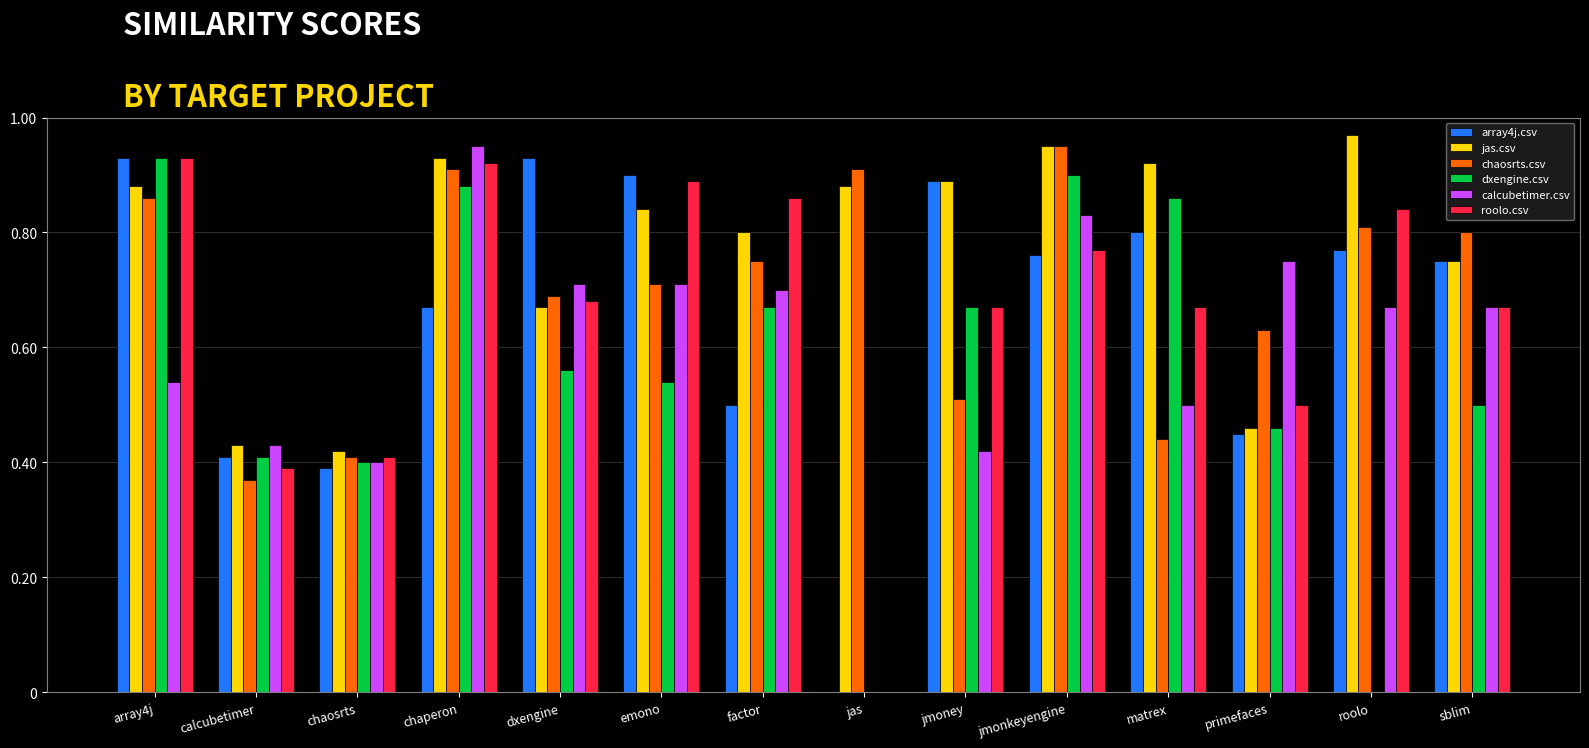

Between factor and jmonkeyengine, which series saw the biggest shift?

array4j.csv